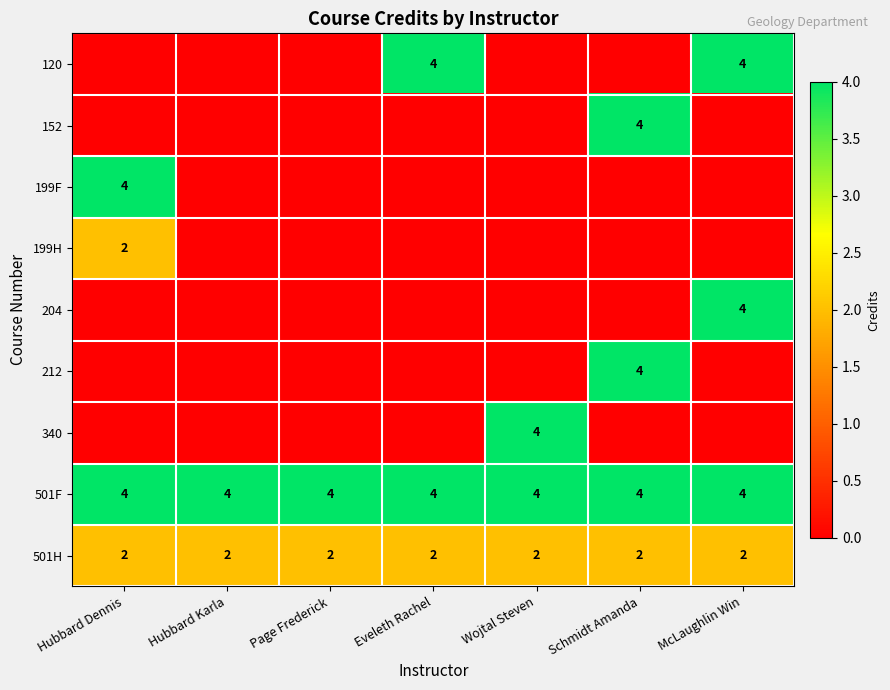

At which category is the sum across all series the highest?

Schmidt Amanda